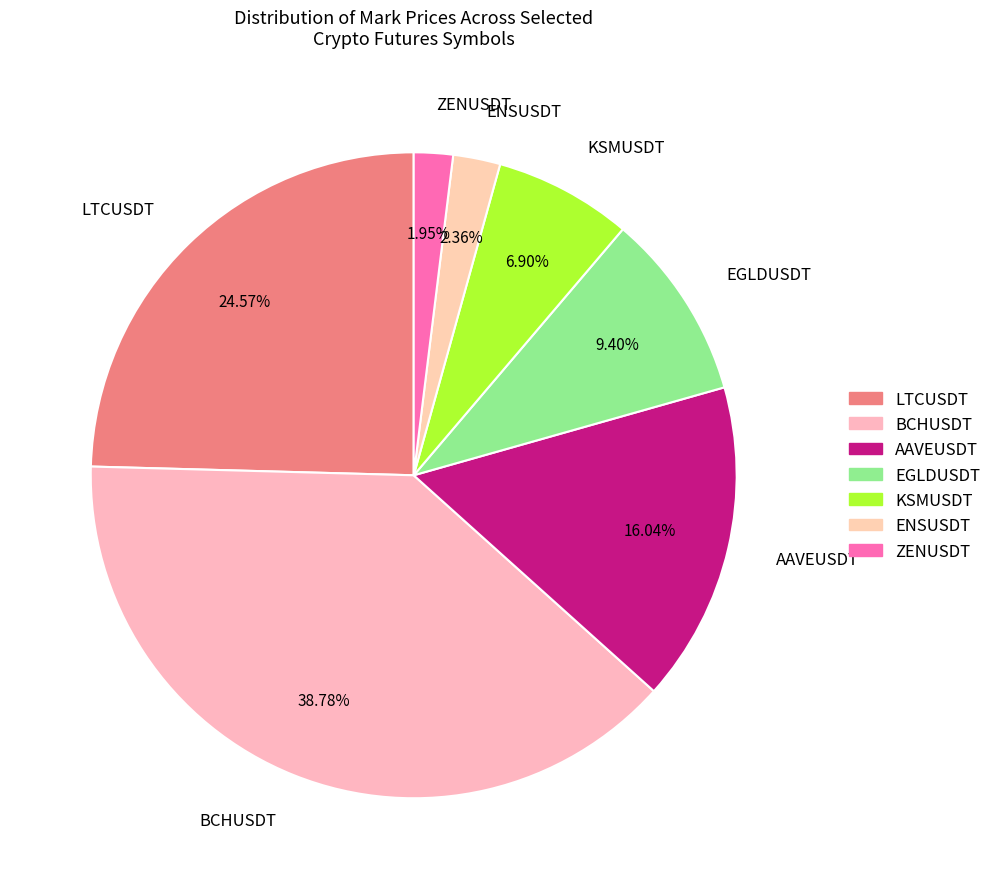

Is there a majority slice in this chart?

No